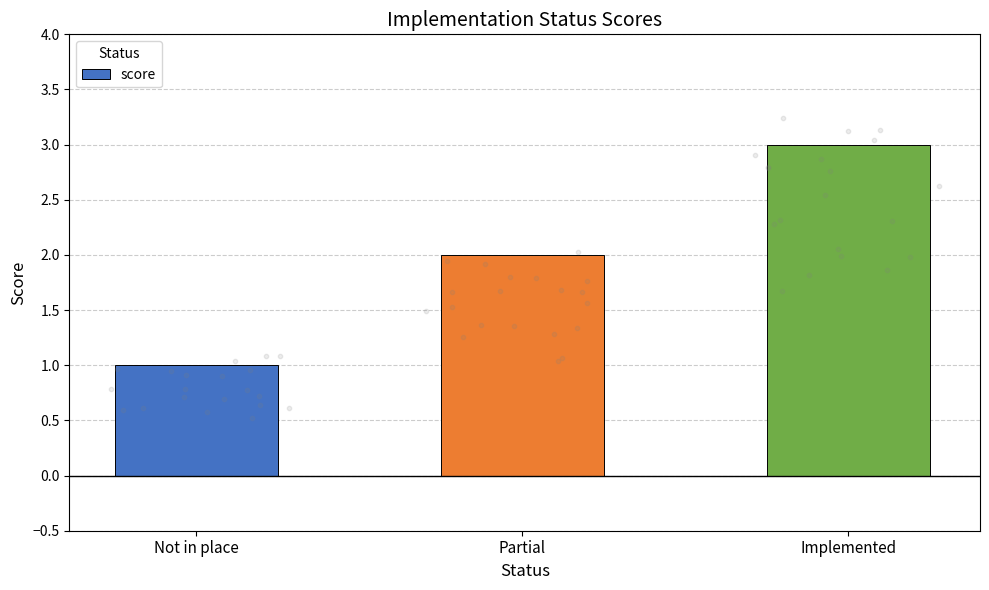

Approximately how many times larger is the value at Not in place compared to Implemented?

0.3